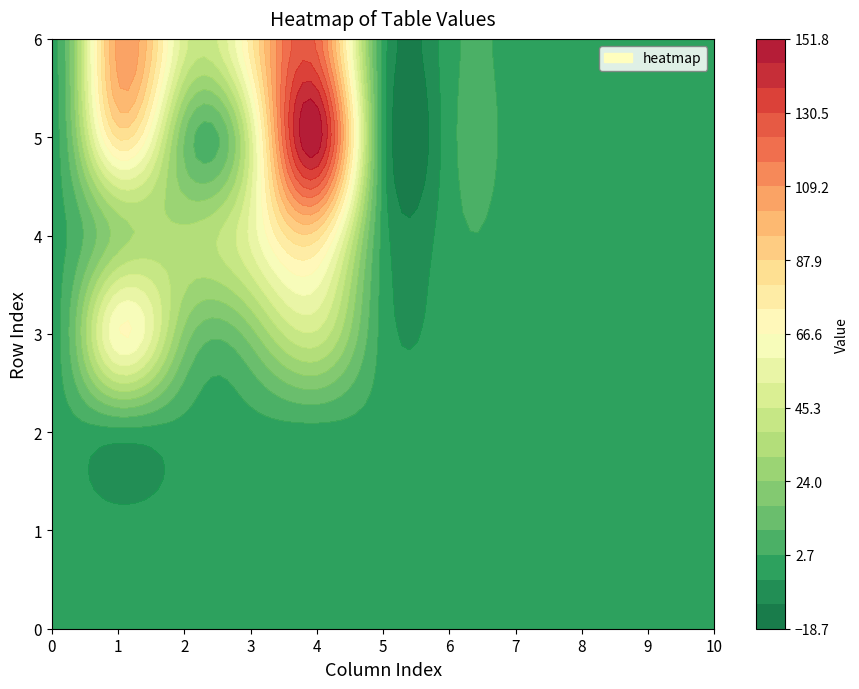

At how many categories does at least one series exceed 22?

4